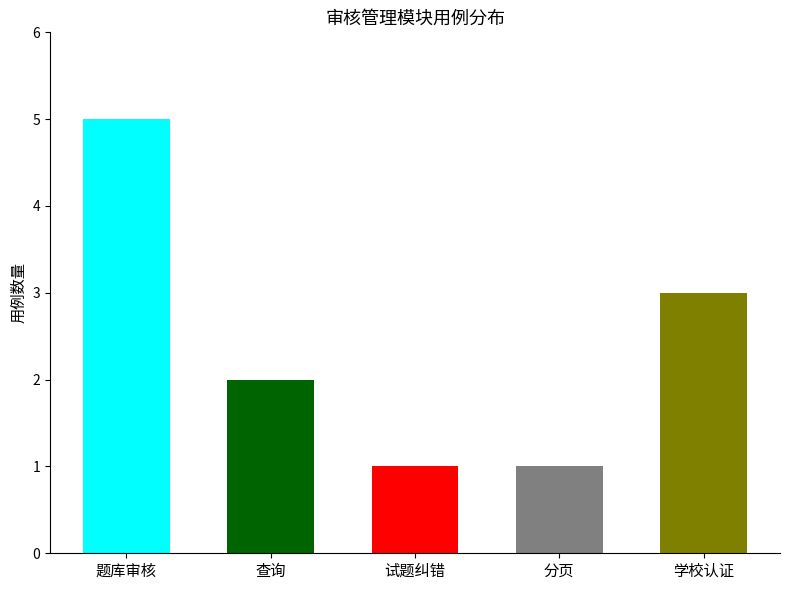

Reading left to right, what are all the values shown in this chart?

5	2	1	1	3